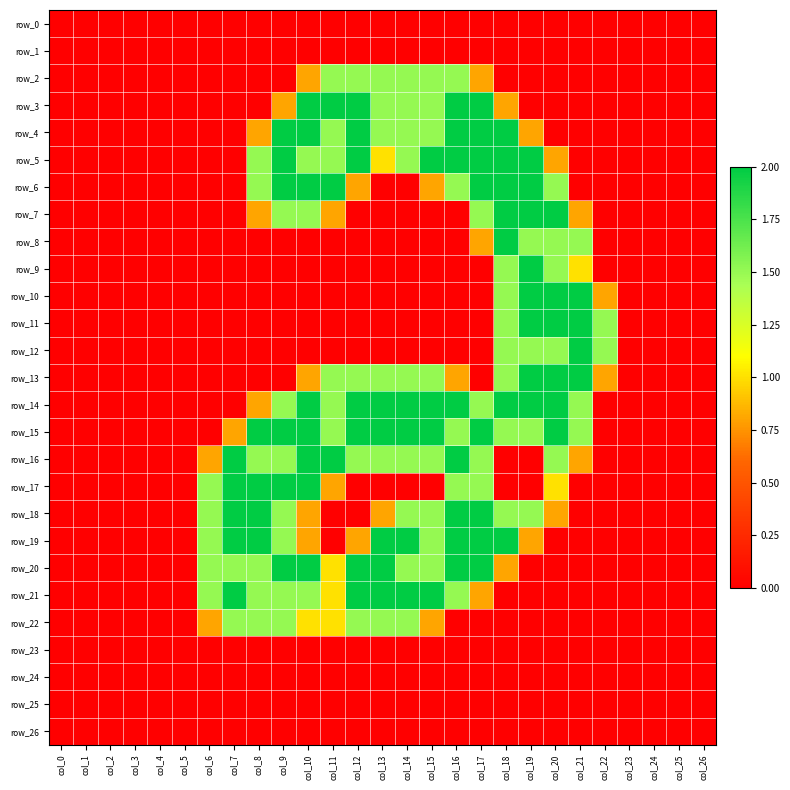

List the series in order of their peak value, lowest first.

row_0, row_1, row_23, row_24, row_25, row_26, row_2, row_22, row_3, row_4, row_5, row_6, row_7, row_8, row_9, row_10, row_11, row_12, row_13, row_14, row_15, row_16, row_17, row_18, row_19, row_20, row_21